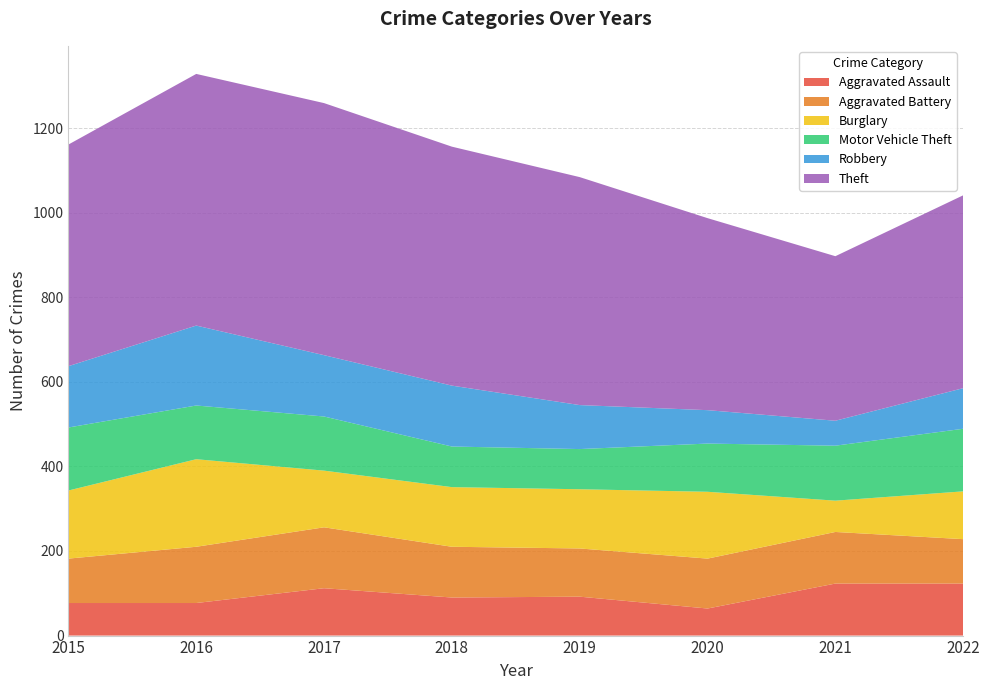

Reading left to right, list all the values displayed in this chart.

Aggravated Assault: 77	77	112	90	92	64	123	123
Aggravated Battery: 105	133	144	120	114	118	122	105
Burglary: 161	207	134	141	140	158	74	113
Motor Vehicle Theft: 149	127	128	96	95	114	130	148
Robbery: 145	189	145	144	104	79	59	96
Theft: 524	595	596	565	539	454	389	456